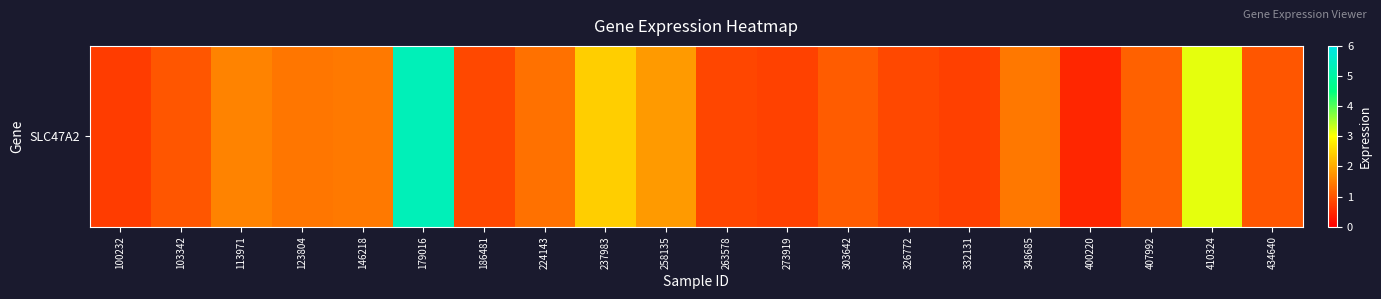

What is the change in value from 123804 to 326772?

-0.5